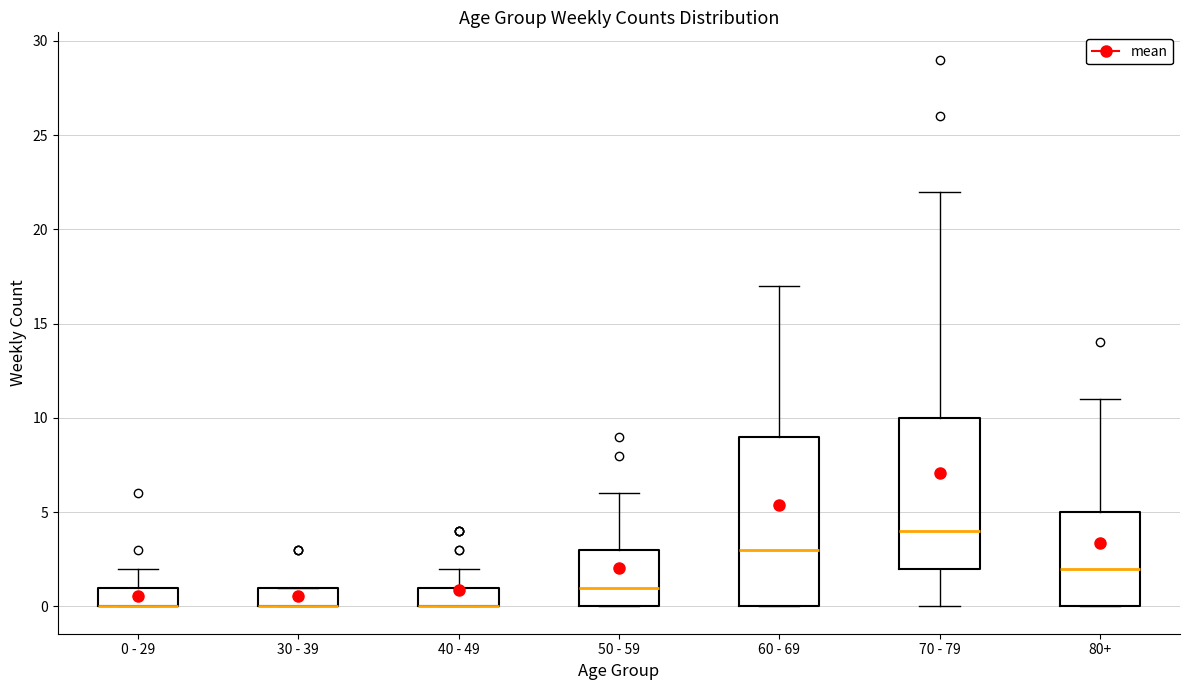

Where is the upper edge of the box for 50 - 59 on the y-axis? The values are not printed on the chart, so give them approximately, as read against the axis.

3